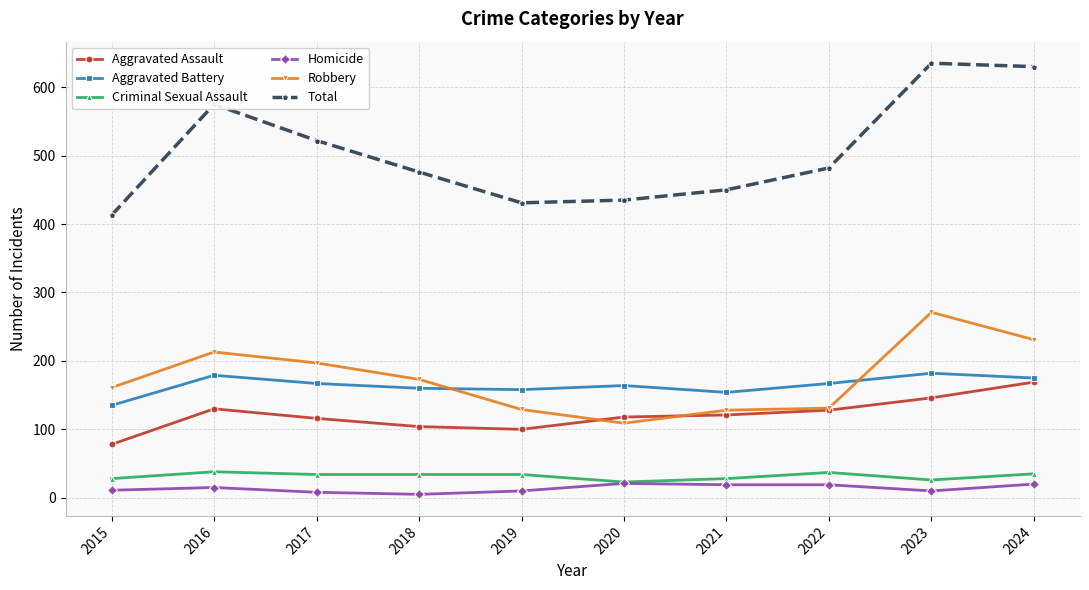

Which series has the largest total across all categories?

Total